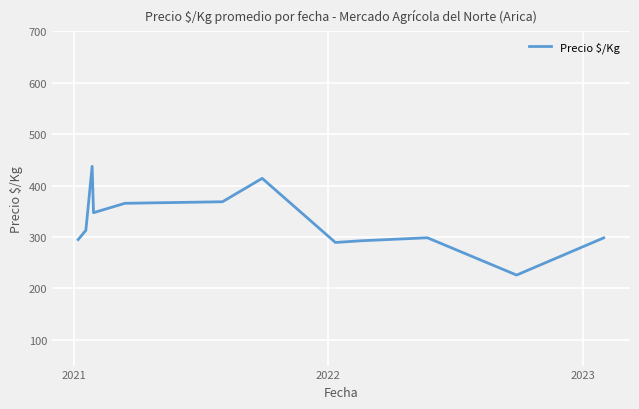

What is the smallest value displayed?

226.0